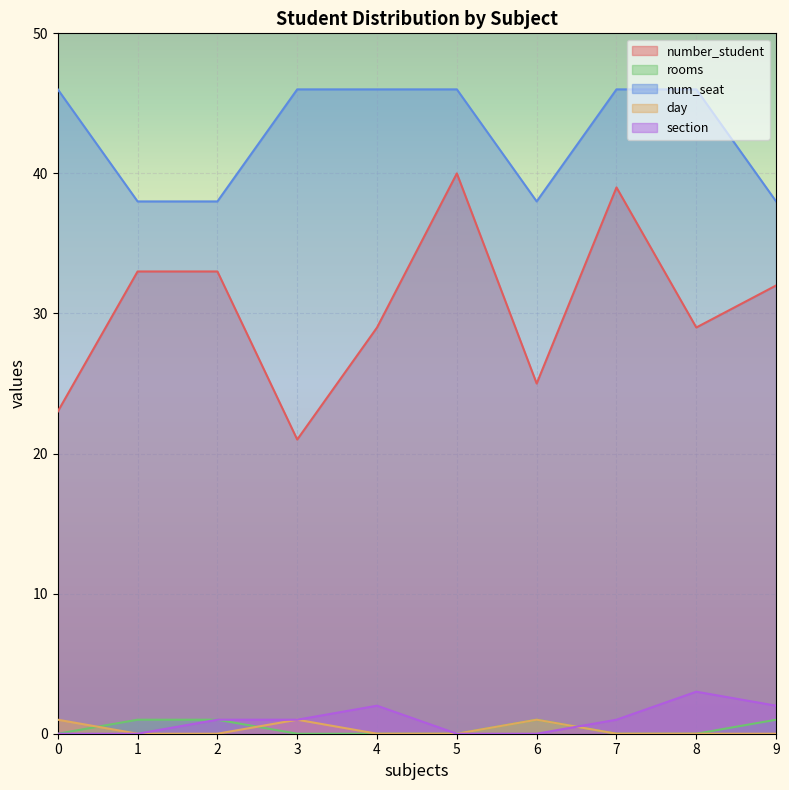

Which has a higher value, 9 or 5?

5